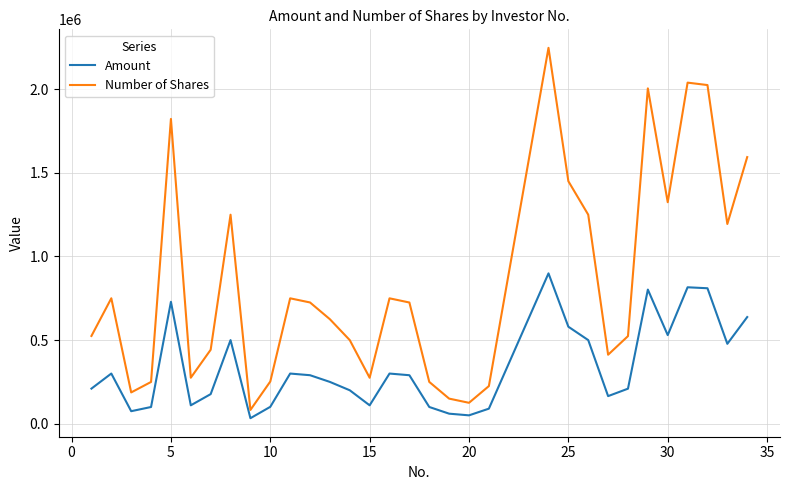

True or false: Amount and Number of Shares cross at least once.

False